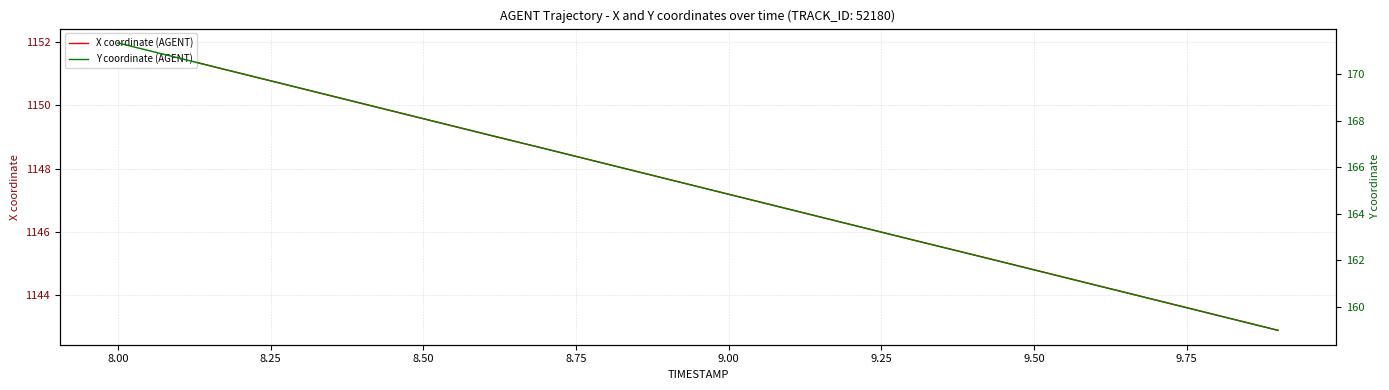

True or false: X coordinate (AGENT) and Y coordinate (AGENT) intersect in this chart.

False